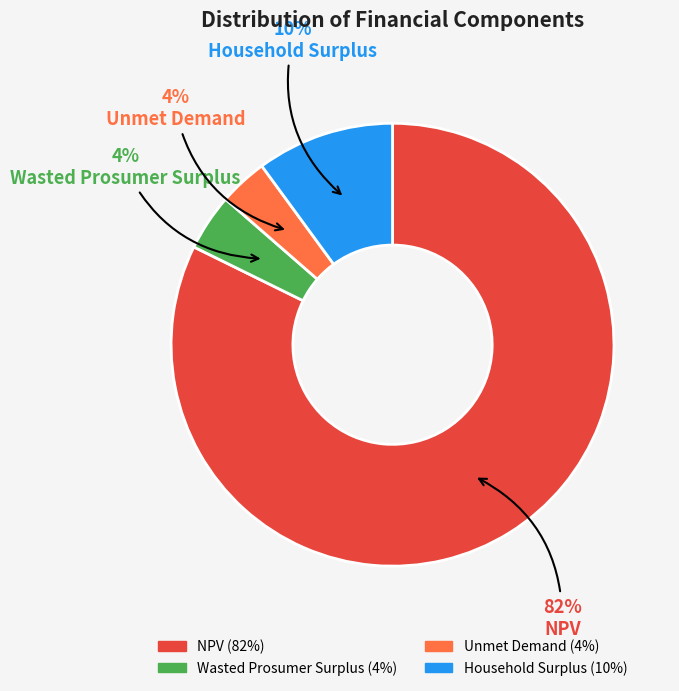

The Unmet Demand slice represents 4% of the pie. True or false?

True